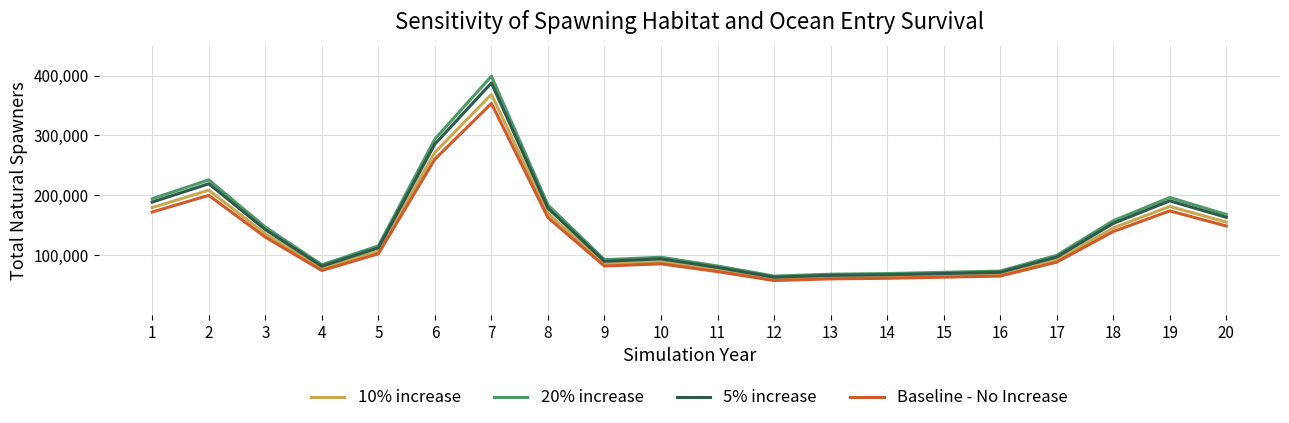

Does the chart display data point markers on the line(s)?

No